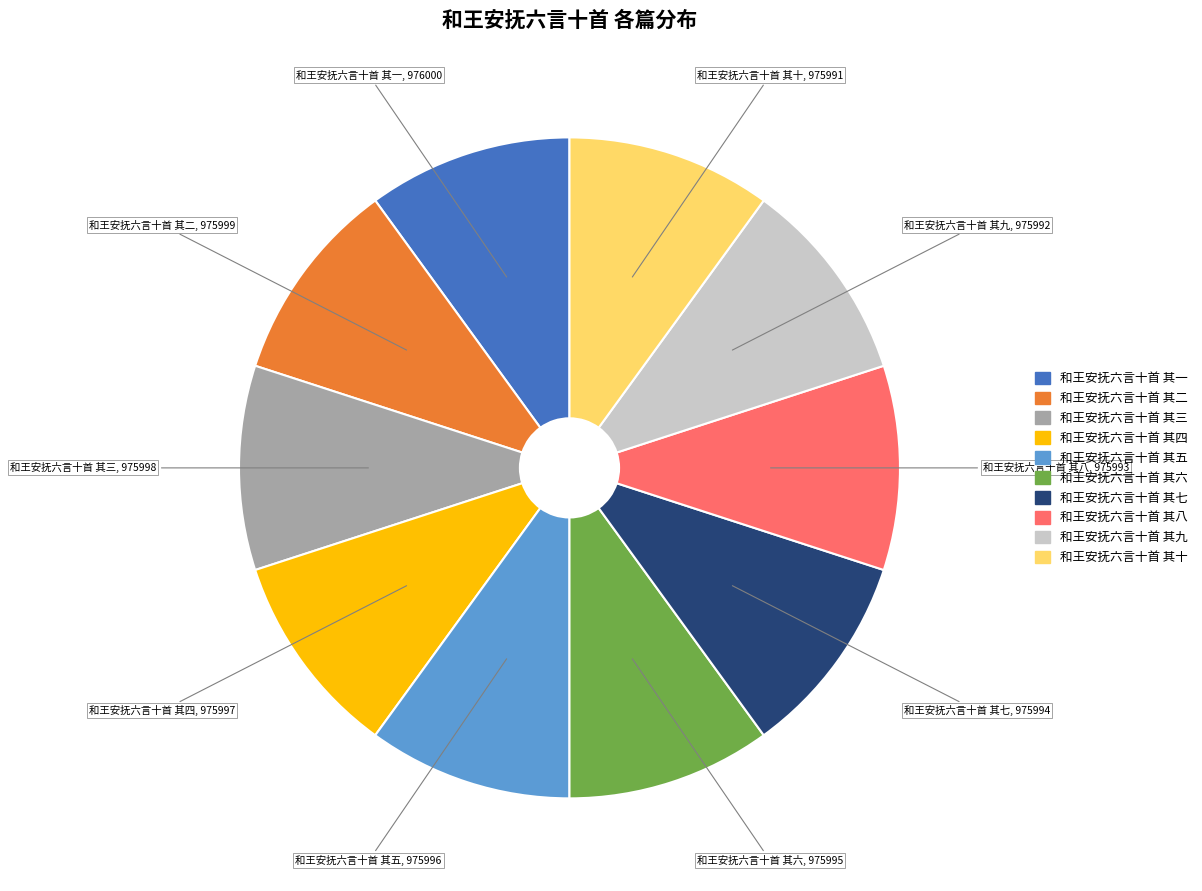

Count the number of slices in the pie.

10